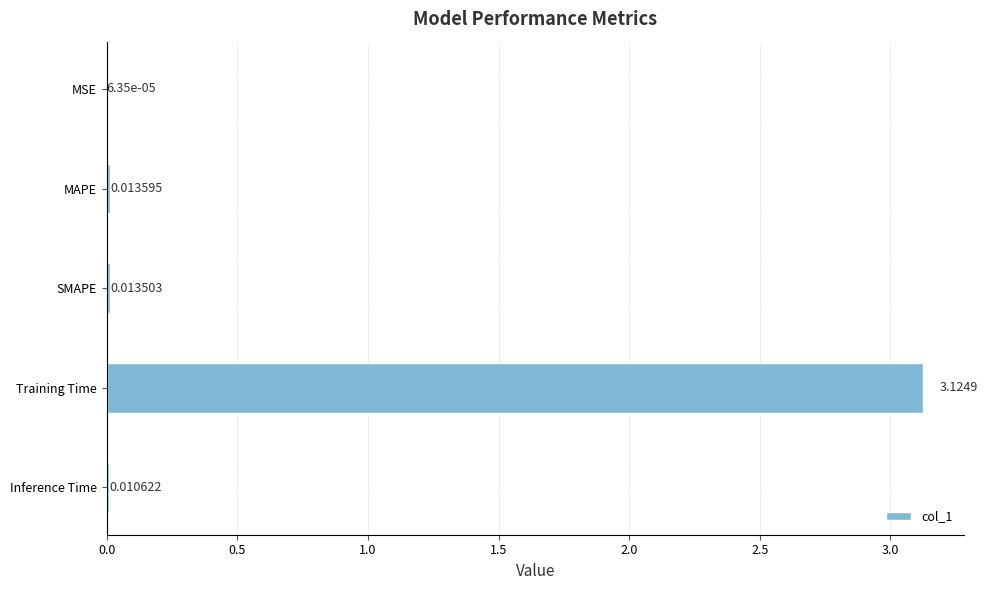

Which category has the highest value across all series?

Training Time